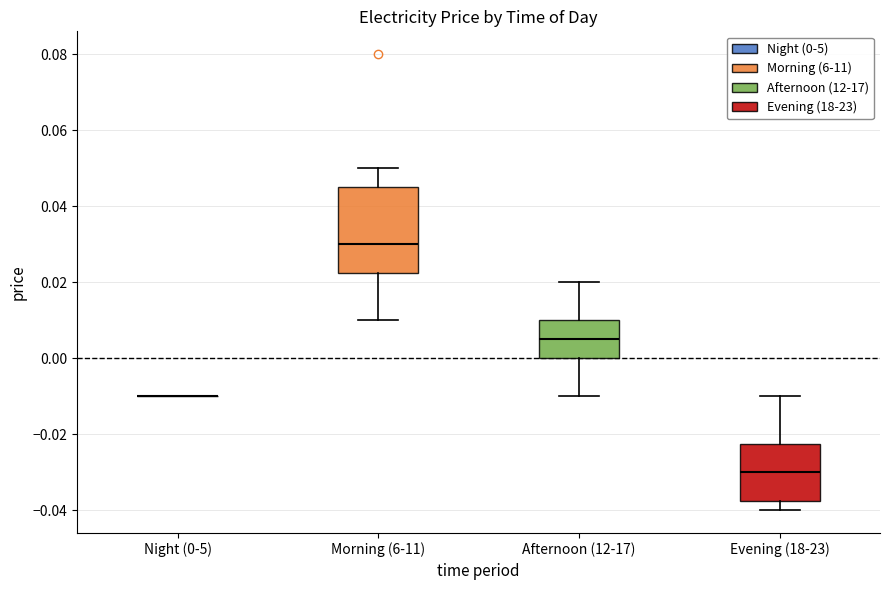

Where does the upper whisker of the box for Morning (6-11) end on the y-axis? The values are not printed on the chart, so give them approximately, as read against the axis.

0.050